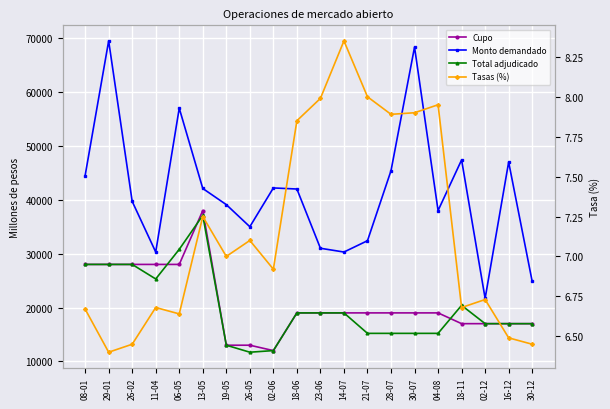

At which category is the sum across all series the highest?

29-01